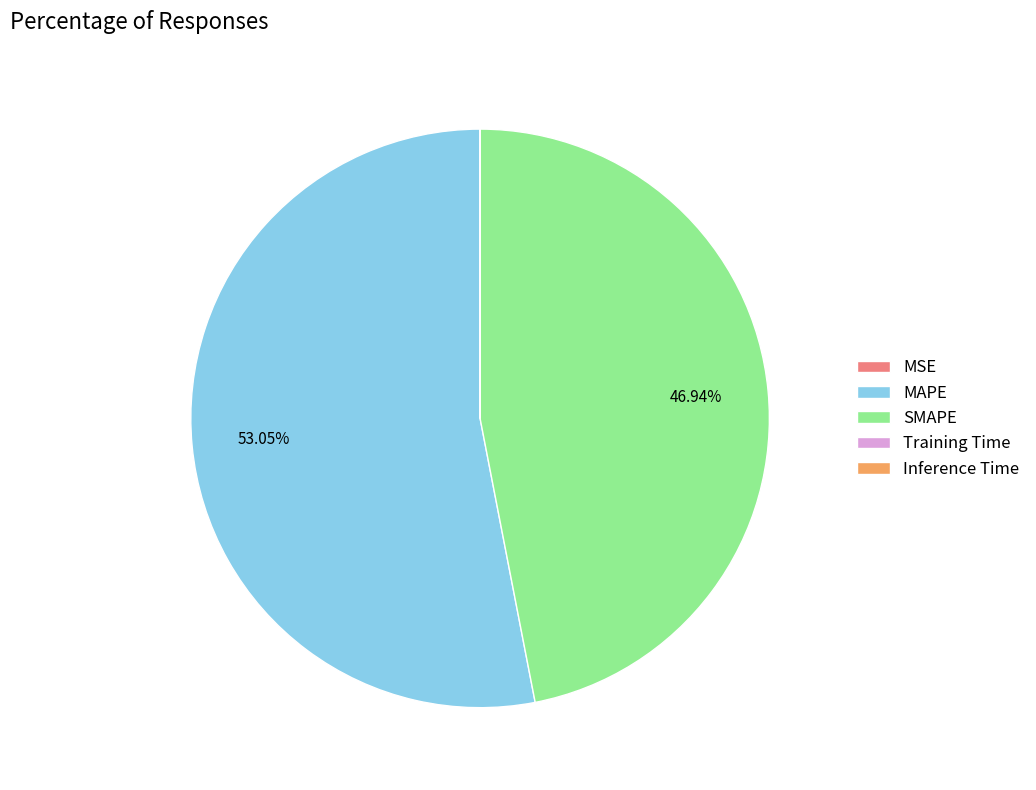

Which category has the biggest portion of the pie?

MAPE